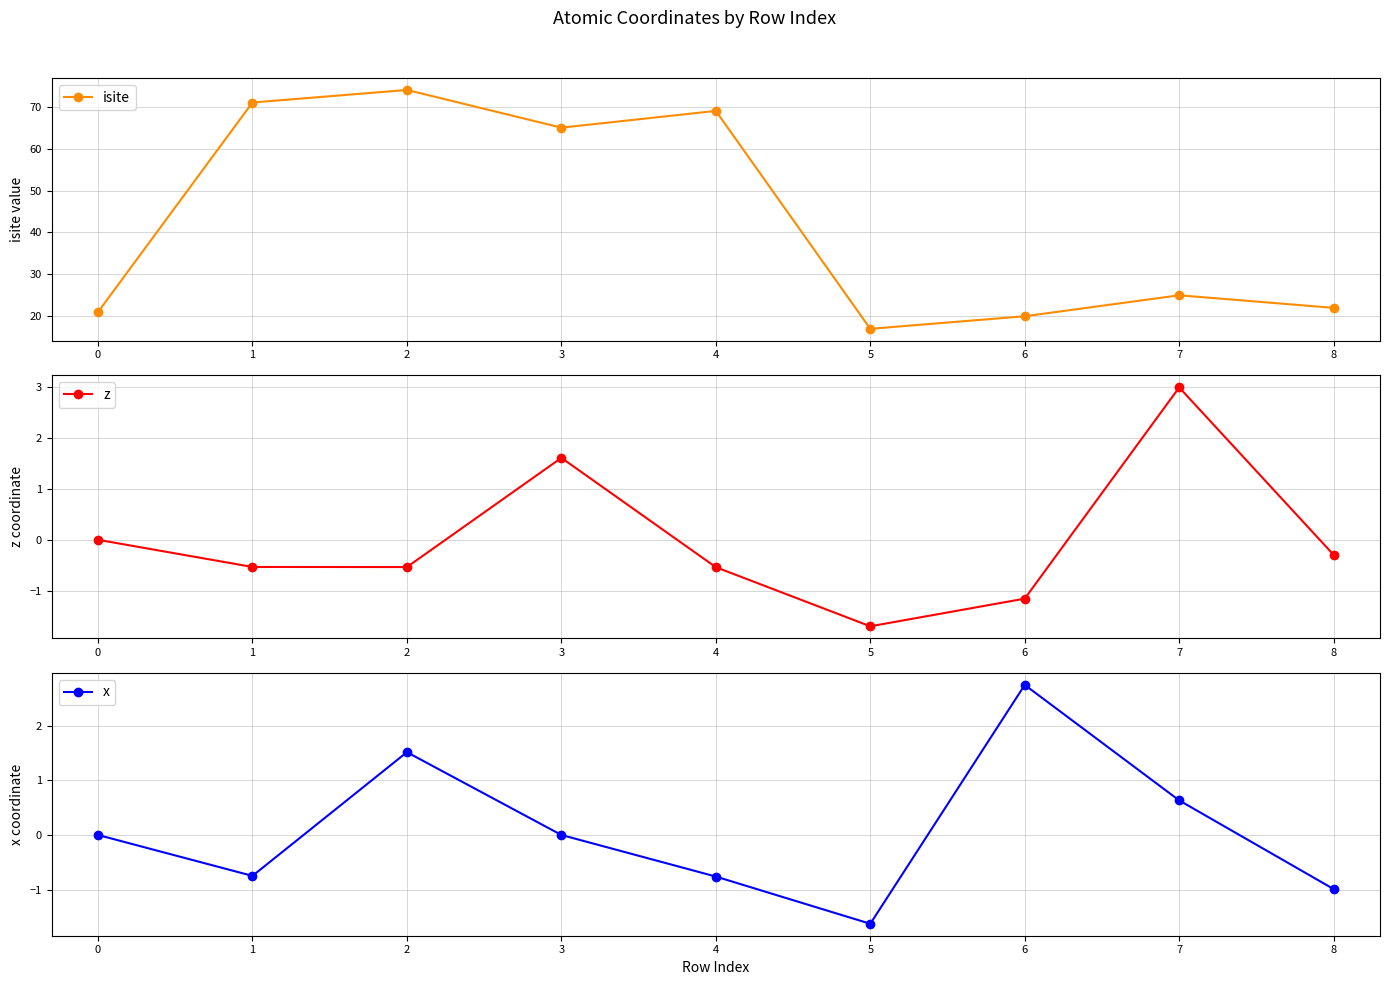

True or false: z and isite cross at least once.

False